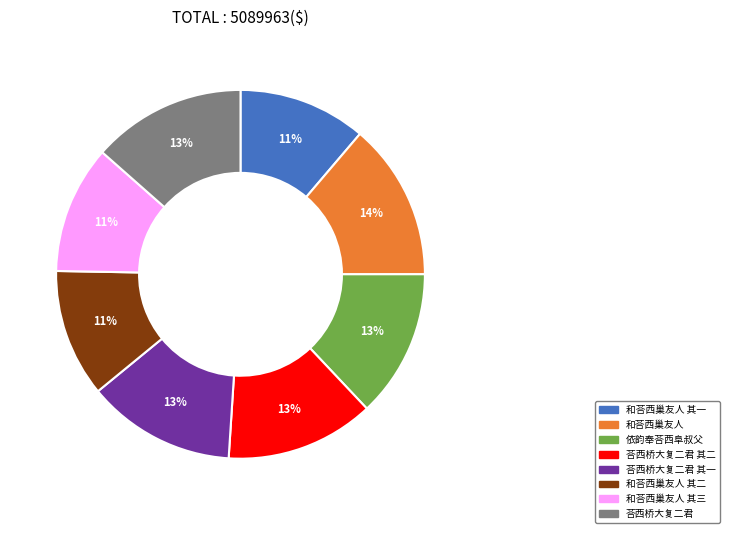

To the nearest percent, what is the difference between the largest and smallest slice percentages?

3%